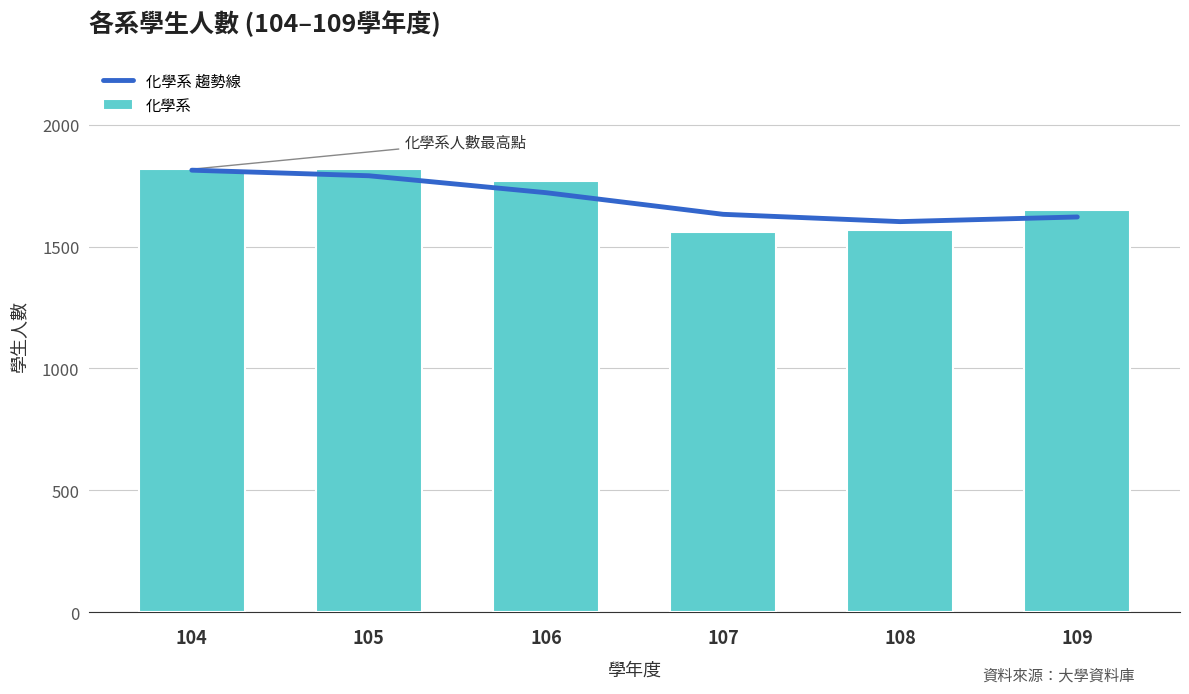

What is the average value of the 化學系 趨勢線 series?

1697.3